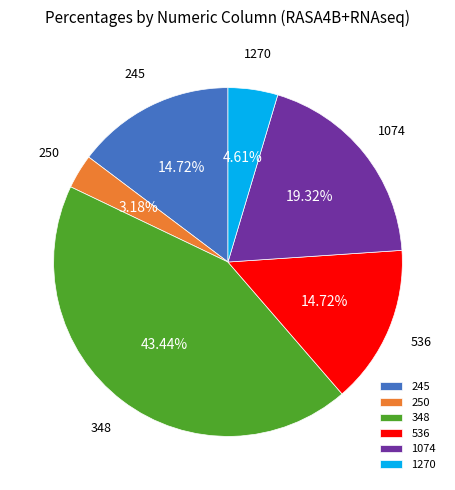

To the nearest percent, what is the combined percentage of 245 and 1270?

19%